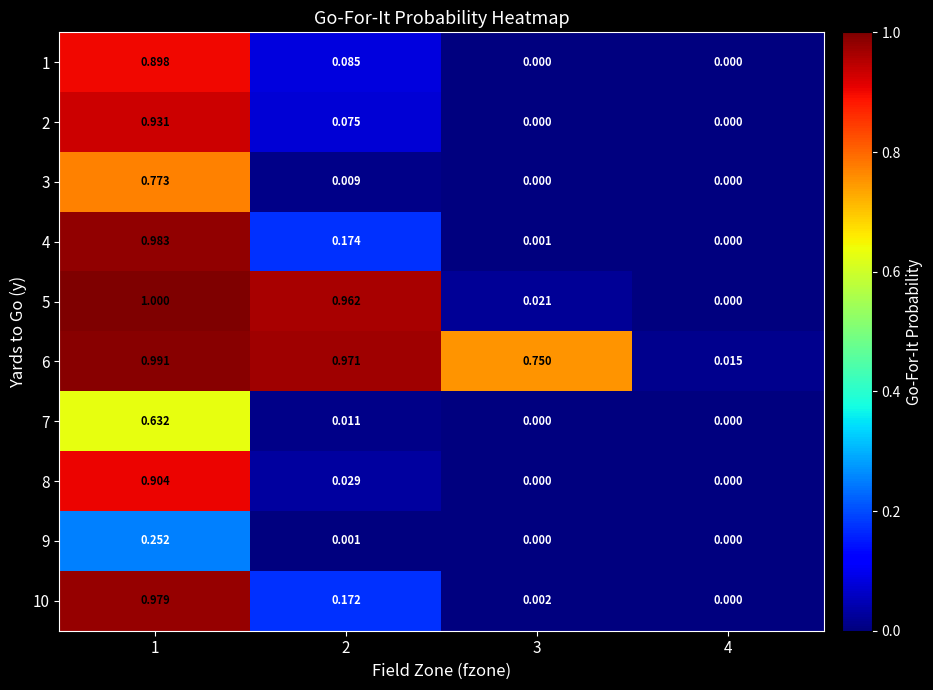

How many data points does each series have?

4